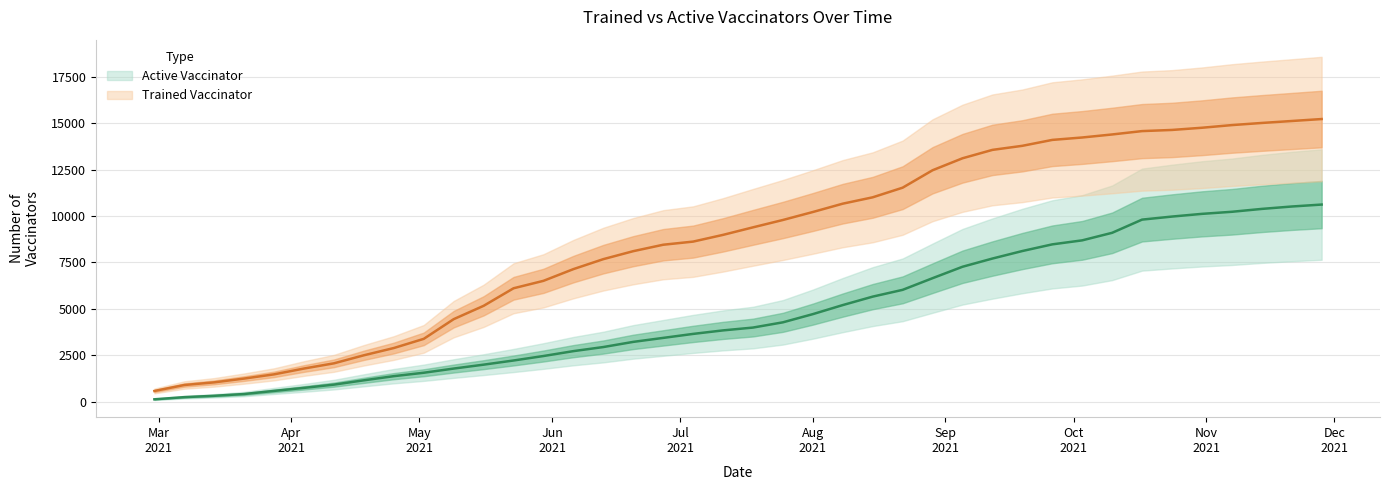

Between 2021-09-26 and 2021-10-24, which is larger?

2021-10-24